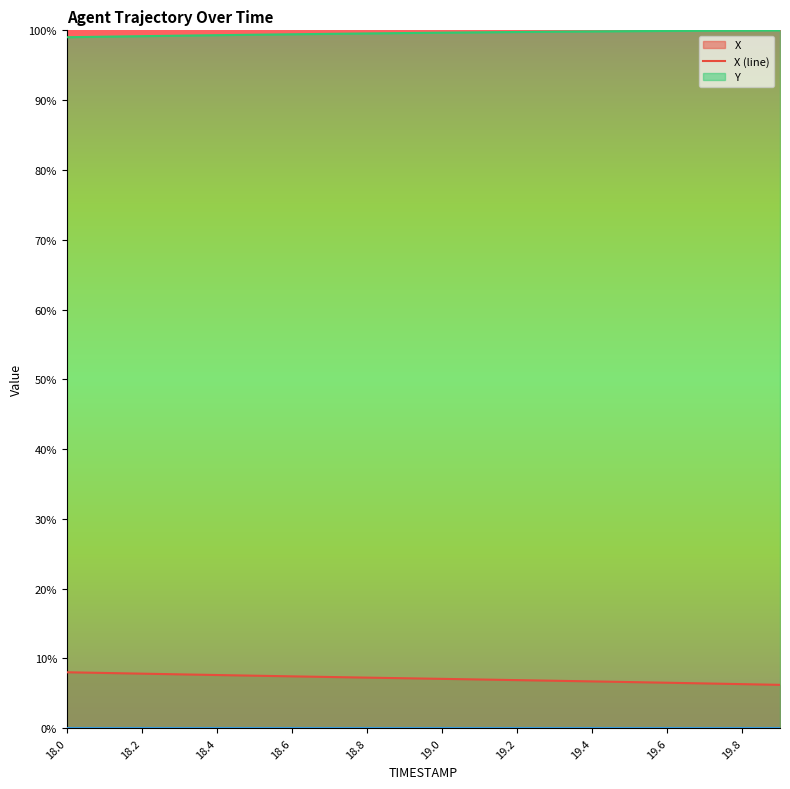

True or false: Y (line) and X (line) cross at least once.

False